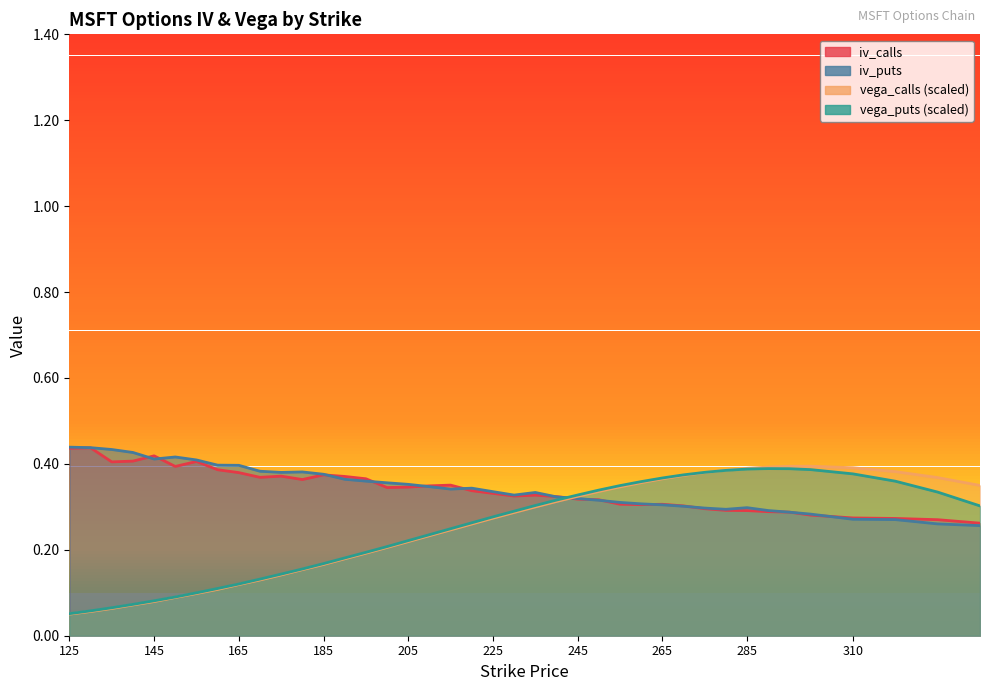

What is the difference between the highest and lowest values at 175?

0.2